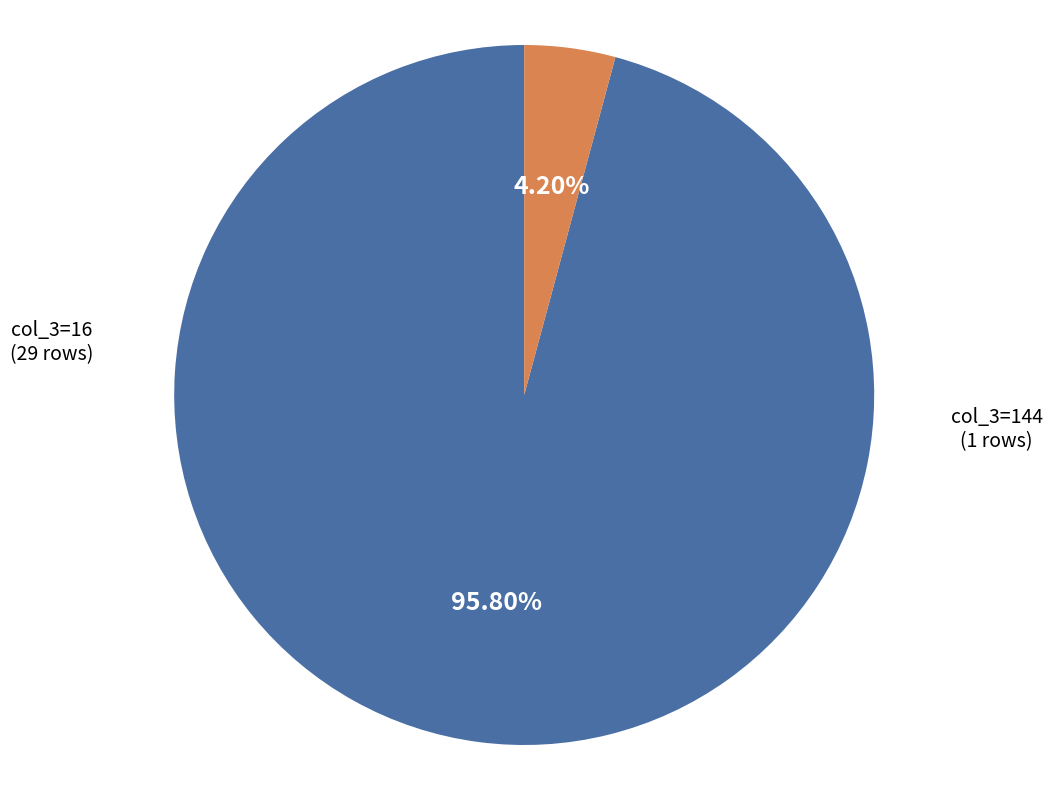

Is there a majority slice in this chart?

Yes